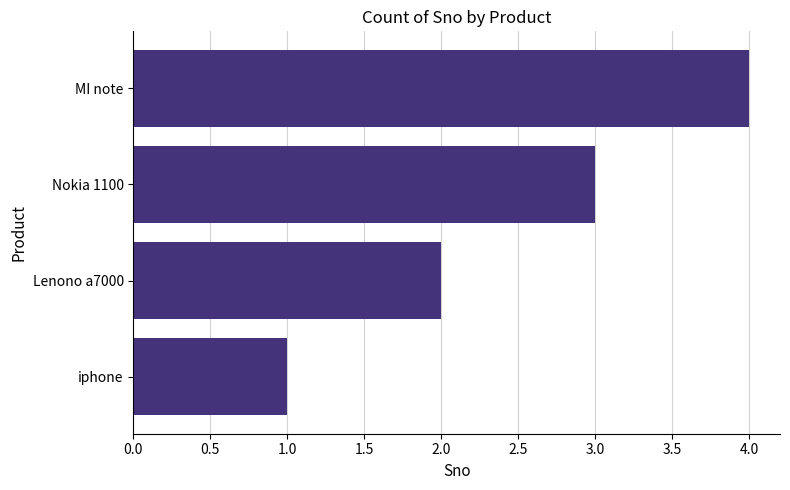

Rank the categories by value from highest to lowest.

MI note, Nokia 1100, Lenono a7000, iphone